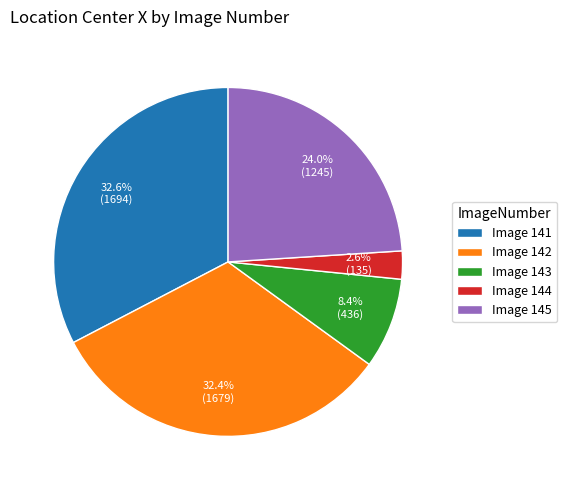

To the nearest percent, what is the difference between the largest and smallest slice percentages?

30%